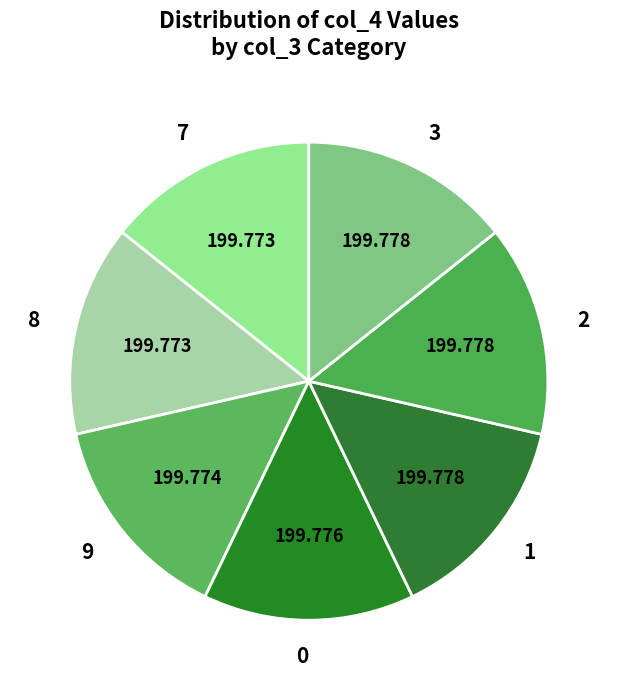

What is the ratio of the value at 1 to the value at 3?

1.0